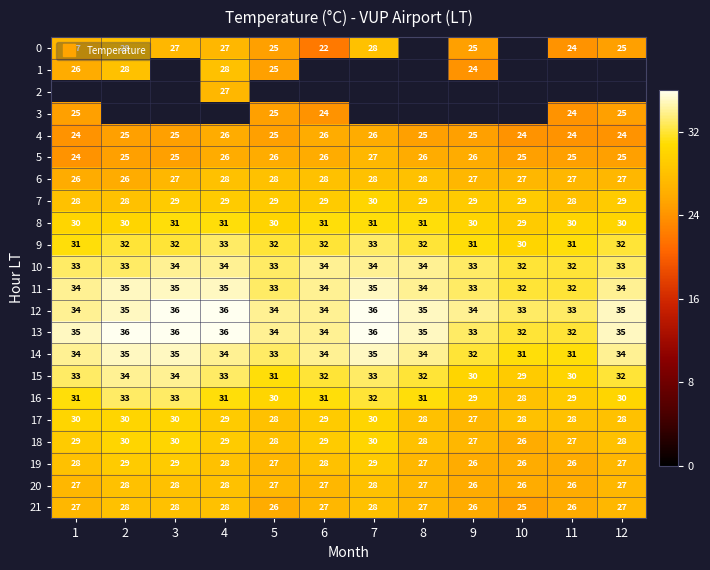

Is the value of 13 at 4 greater than the value of 10 at 9?

Yes